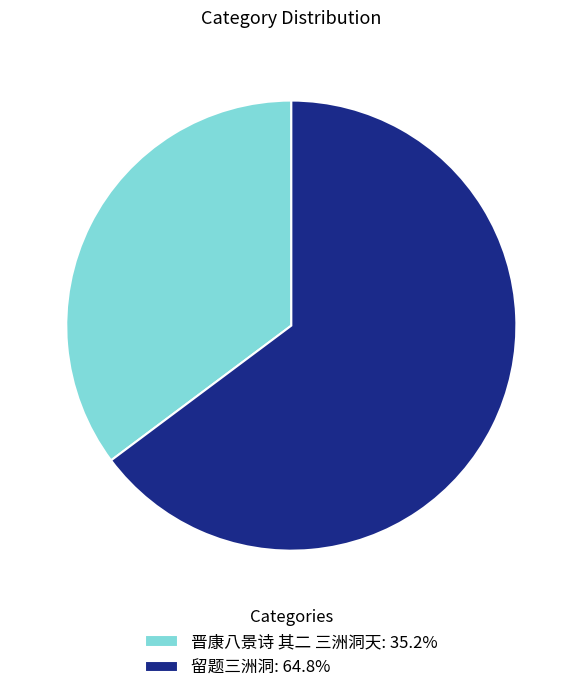

Which category accounts for the majority?

留题三洲洞